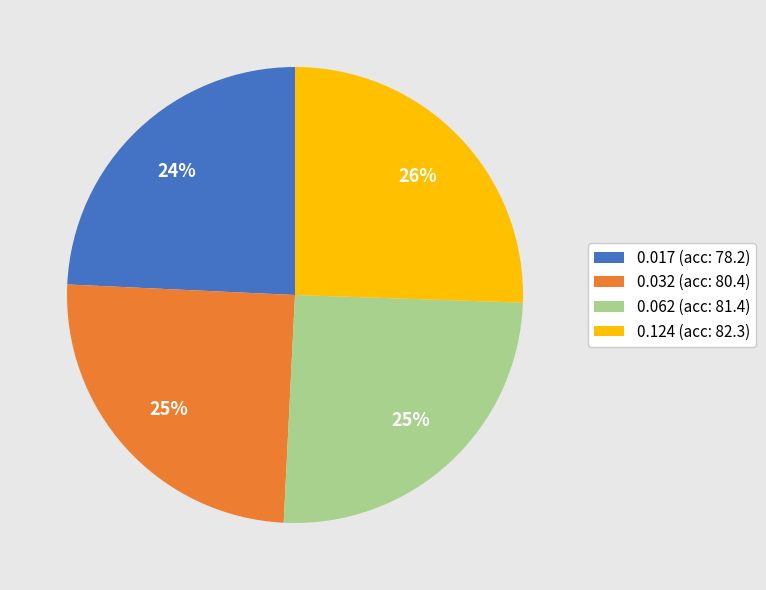

What percentage is the 0.017 slice, to the nearest percent?

24%